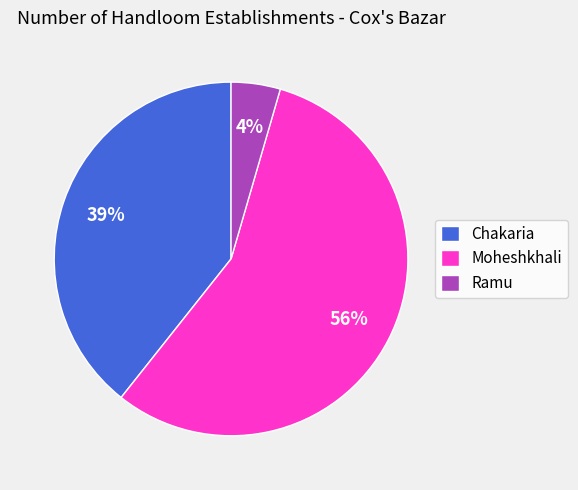

To the nearest percent, what is the average slice percentage?

33%